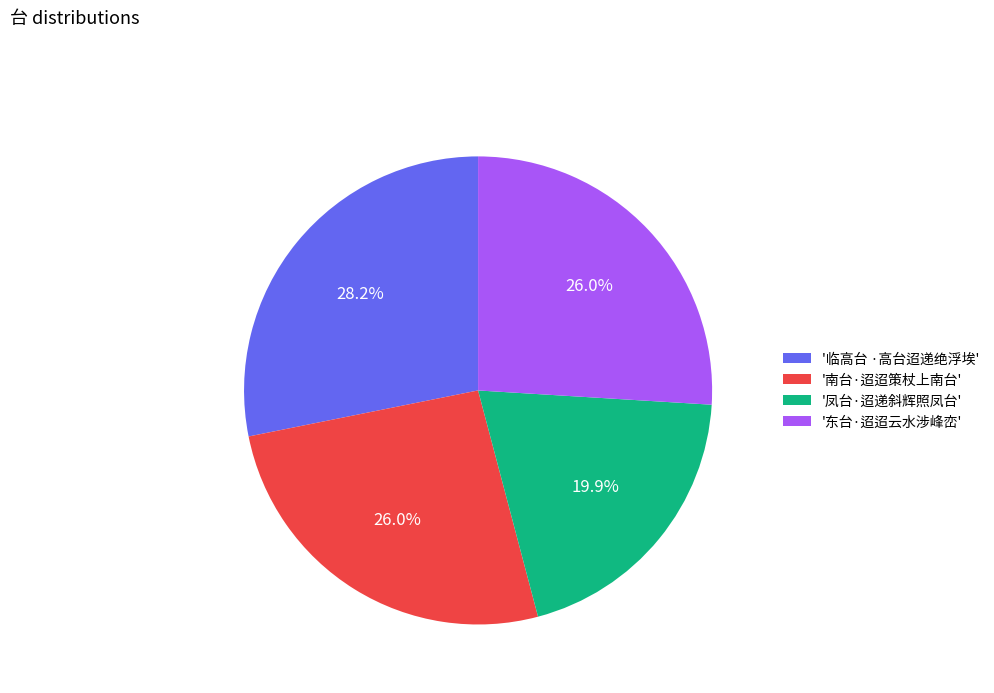

What portion of the pie excludes '凤台·迢递斜辉照凤台'?

80.1%